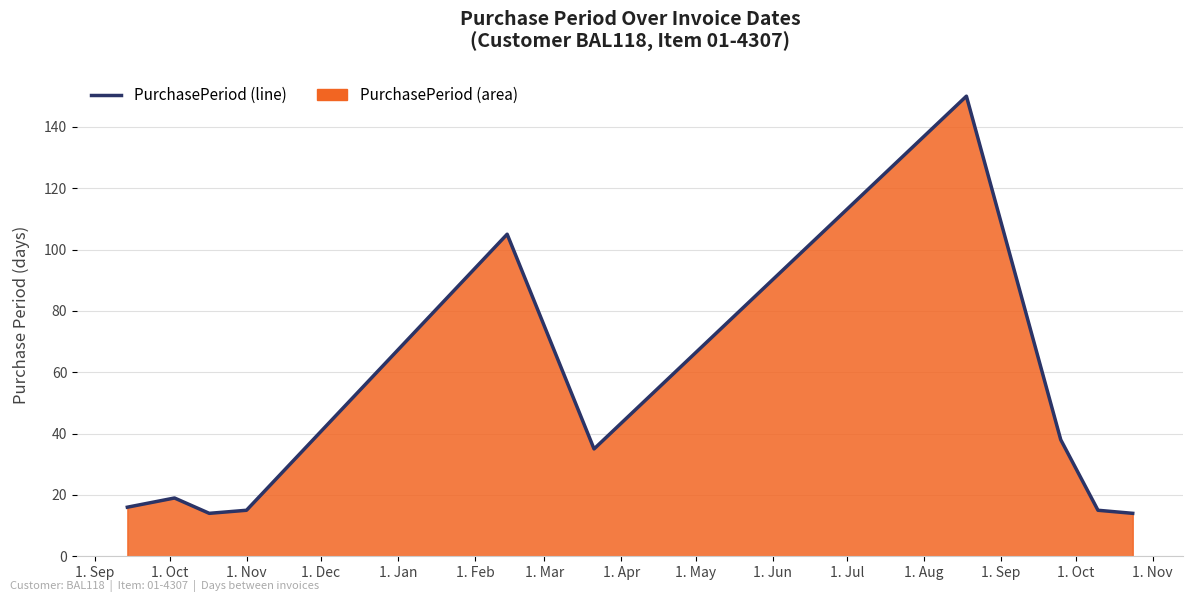

What is the value of the 6th point from the left?

35